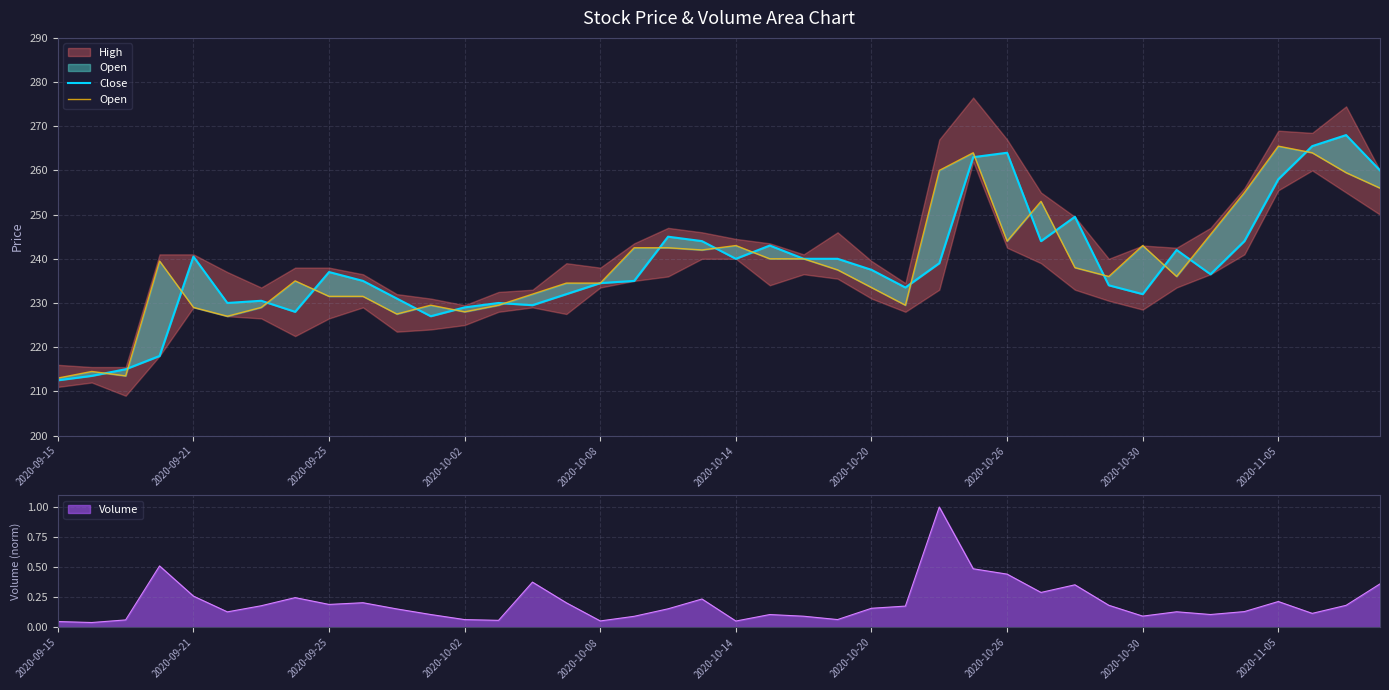

What position from the left is 2020-09-21?

2